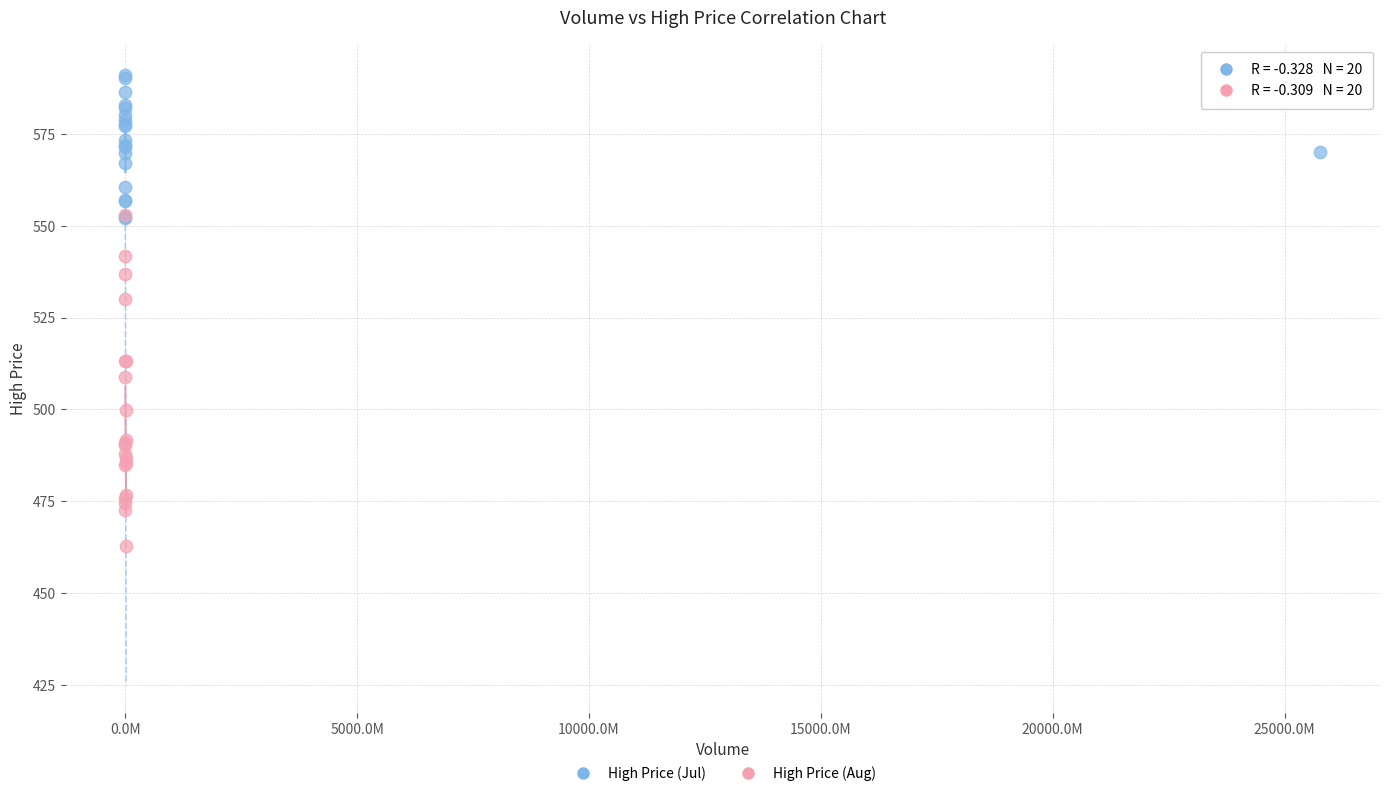

What are all the series names shown in the legend?

High Price (Jul), High Price (Aug)